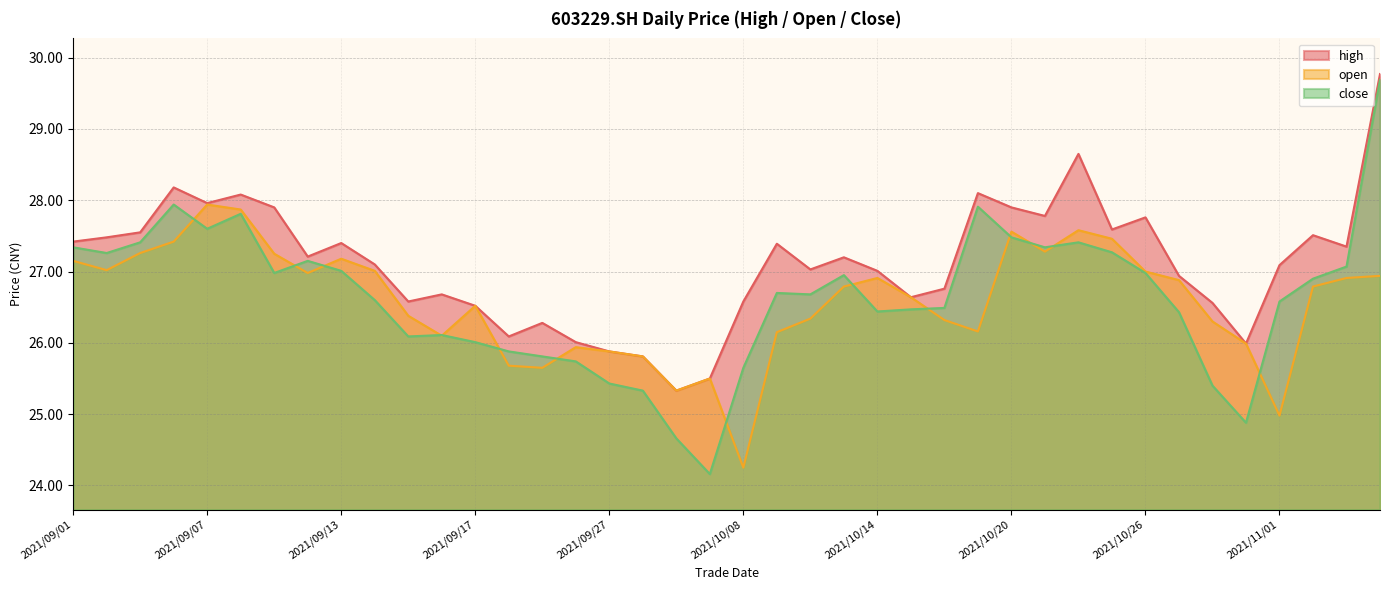

What are all the series names shown in the legend?

high, open, close